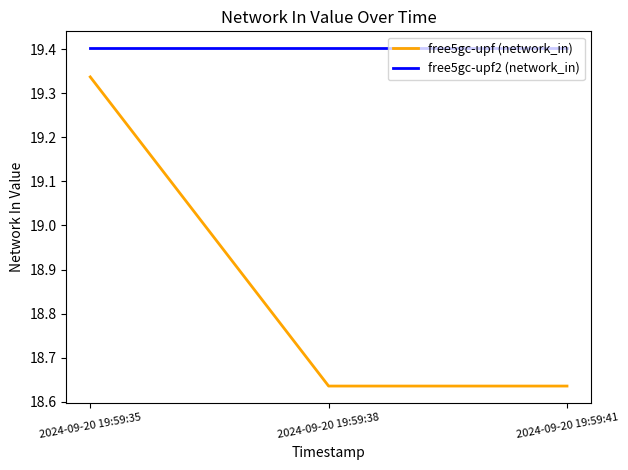

Is this an area chart (filled region under the line)?

No